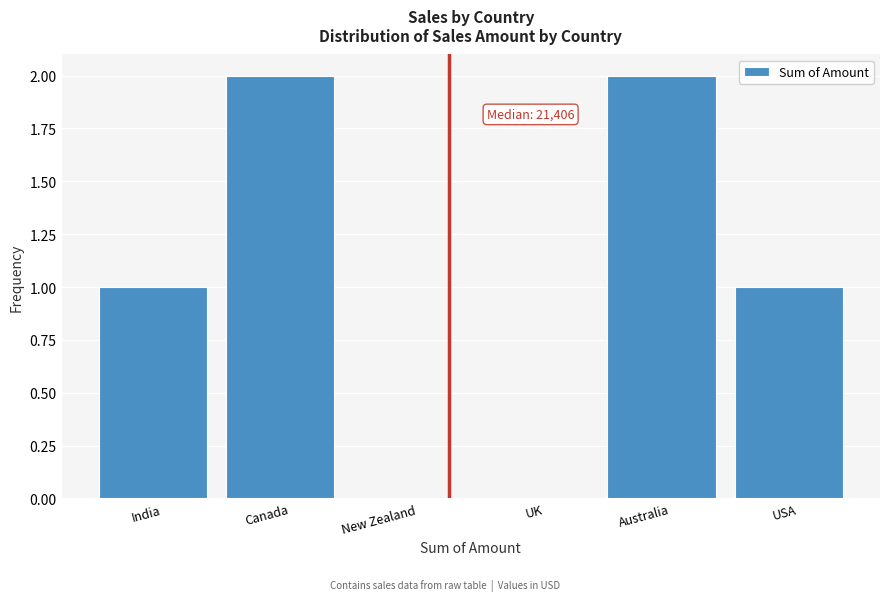

Reading left to right, extract all data points from this chart.

India=1	Canada=2	New Zealand=0	UK=0	Australia=2	USA=1